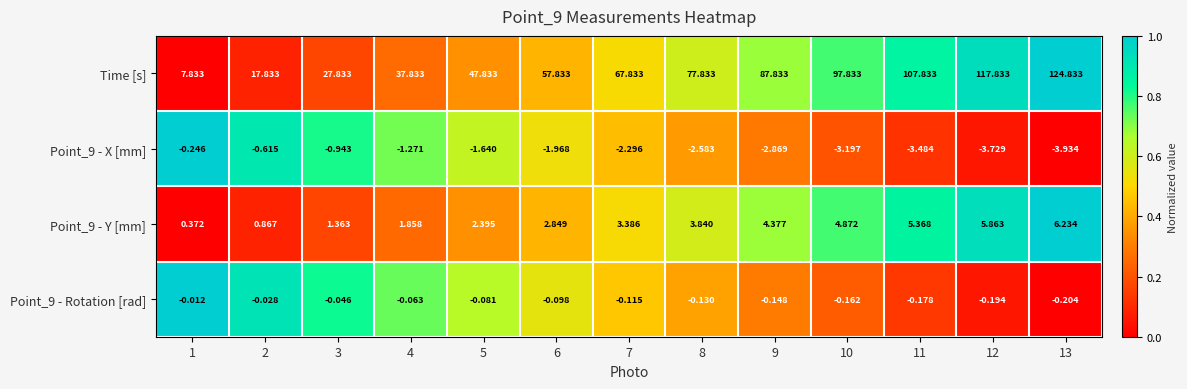

Which series has the largest range (max minus min)?

Time [s]